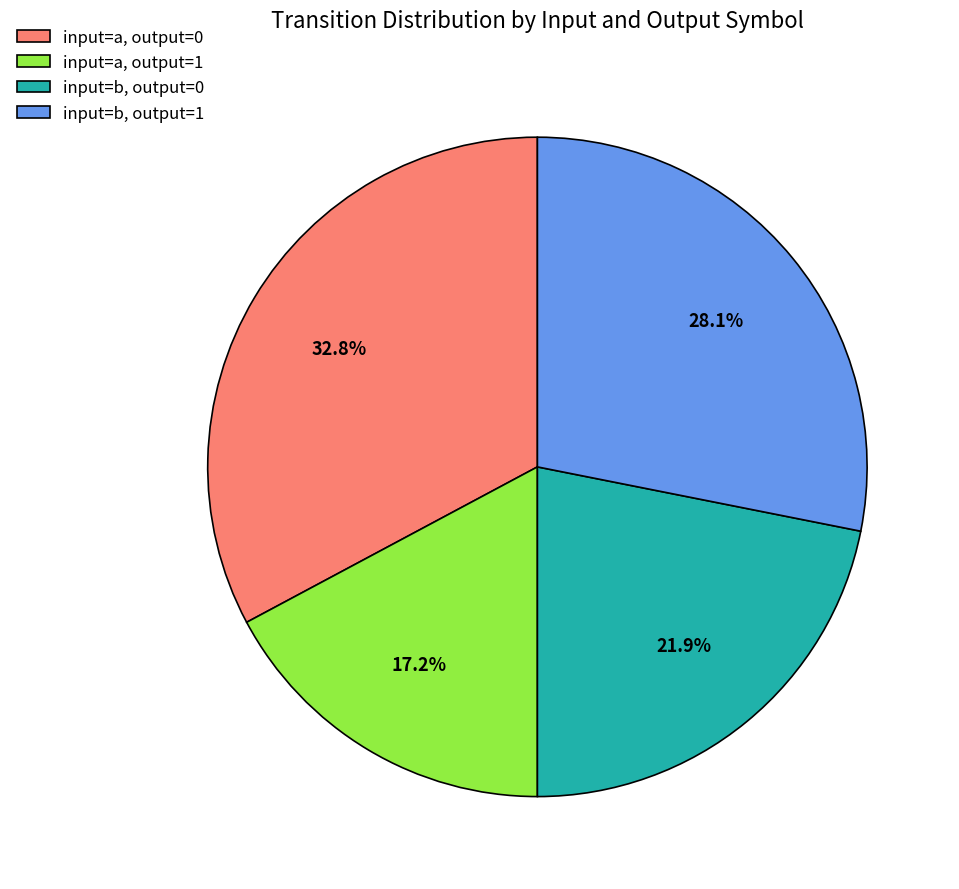

Rank the categories by value from lowest to highest.

input=a, output=1, input=b, output=0, input=b, output=1, input=a, output=0